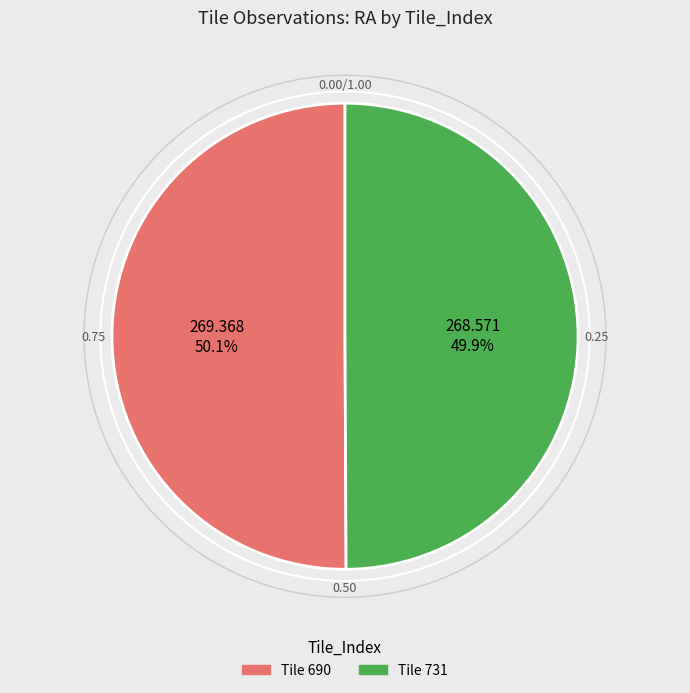

Does any single category account for the majority?

Yes